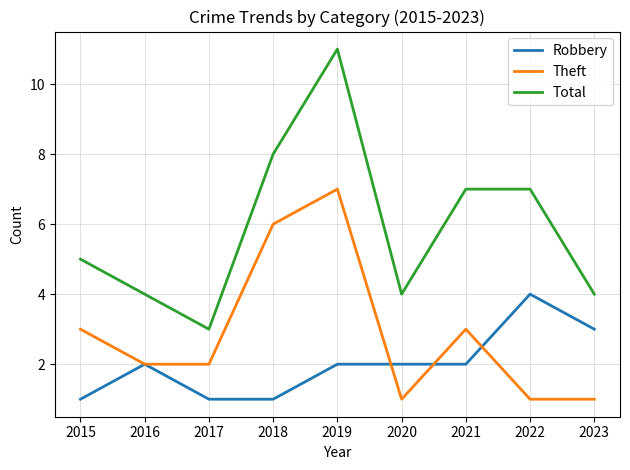

Which series has the largest total across all categories?

Total